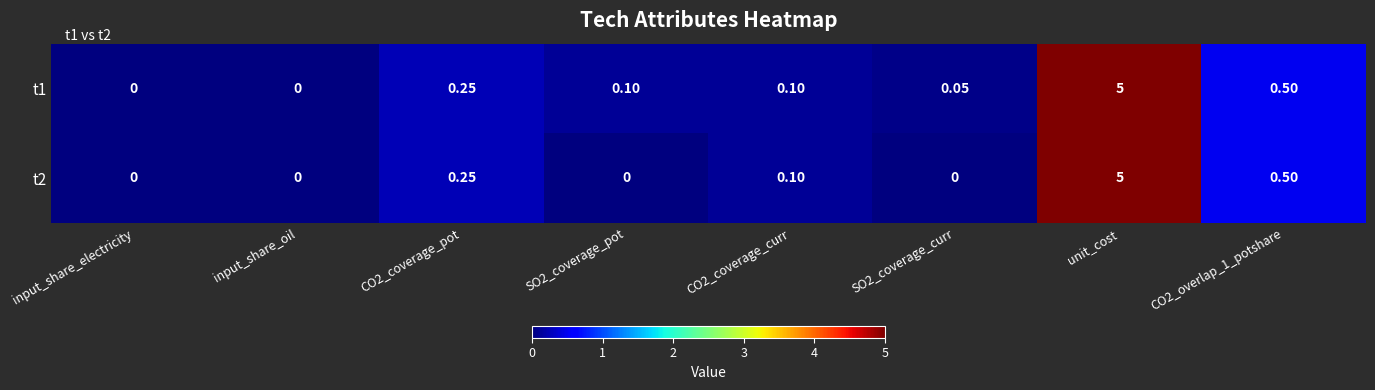

At how many categories does at least one series exceed 3?

1